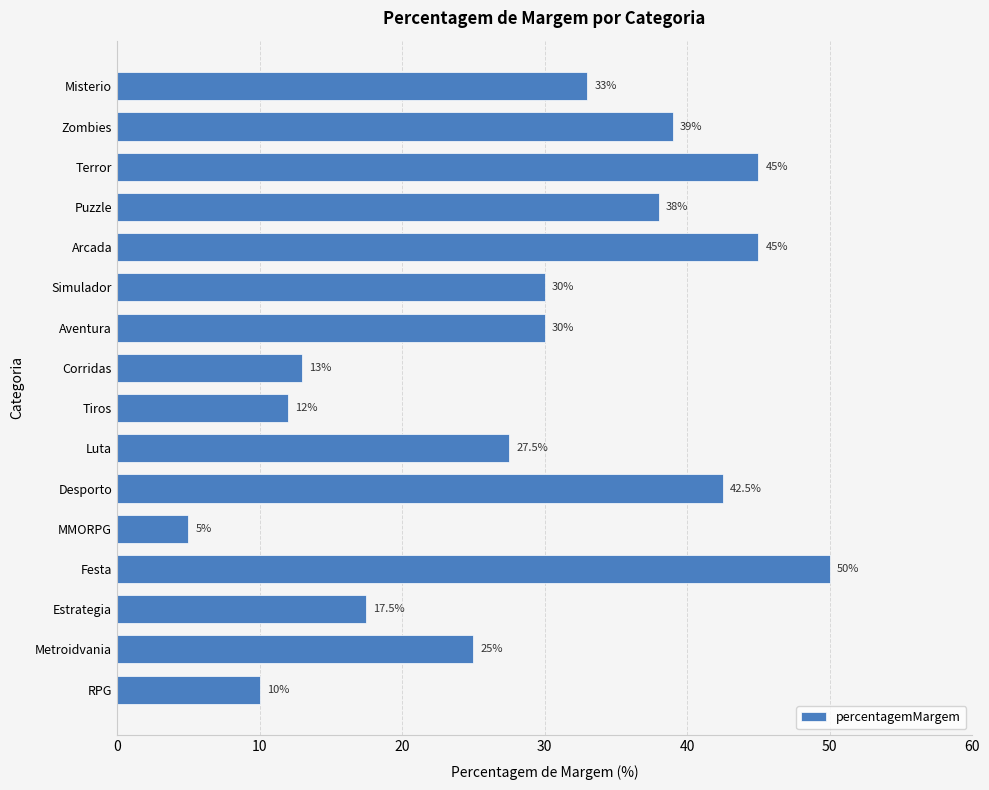

What is the difference between the maximum and minimum values?

45.0